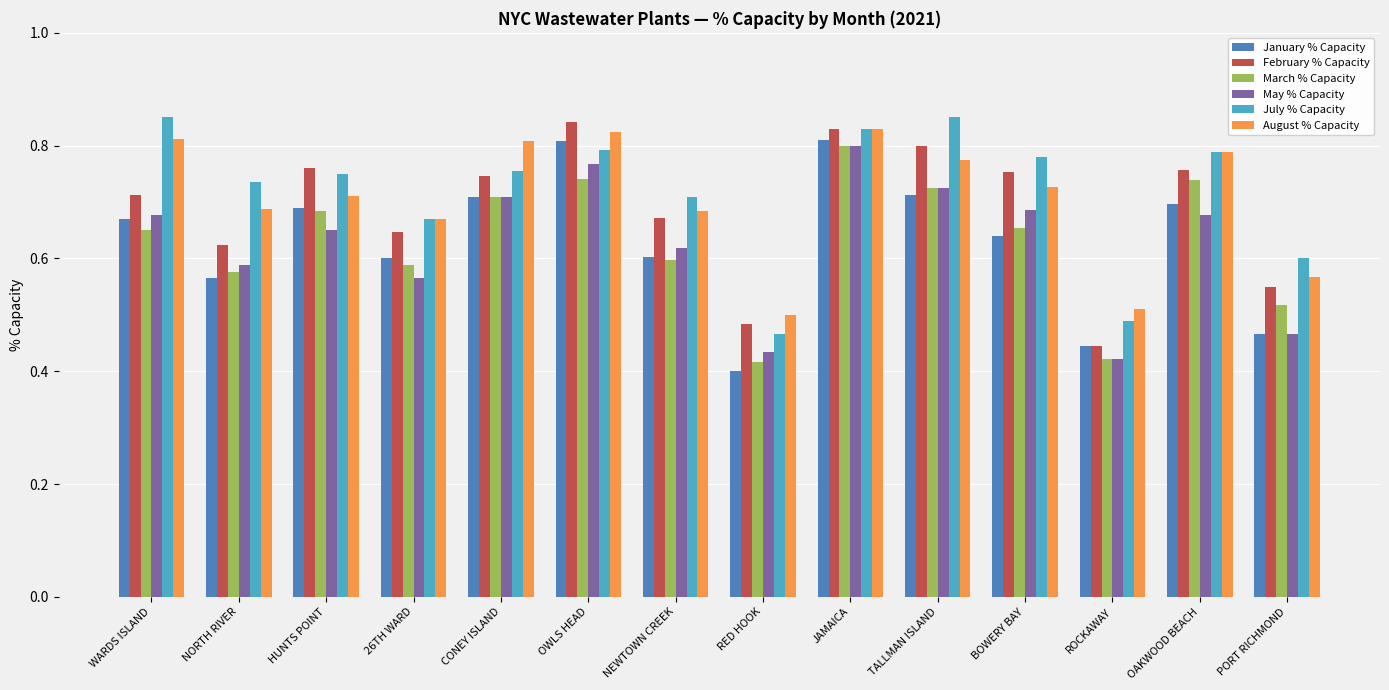

What is the sum of all May % Capacity values?

8.8